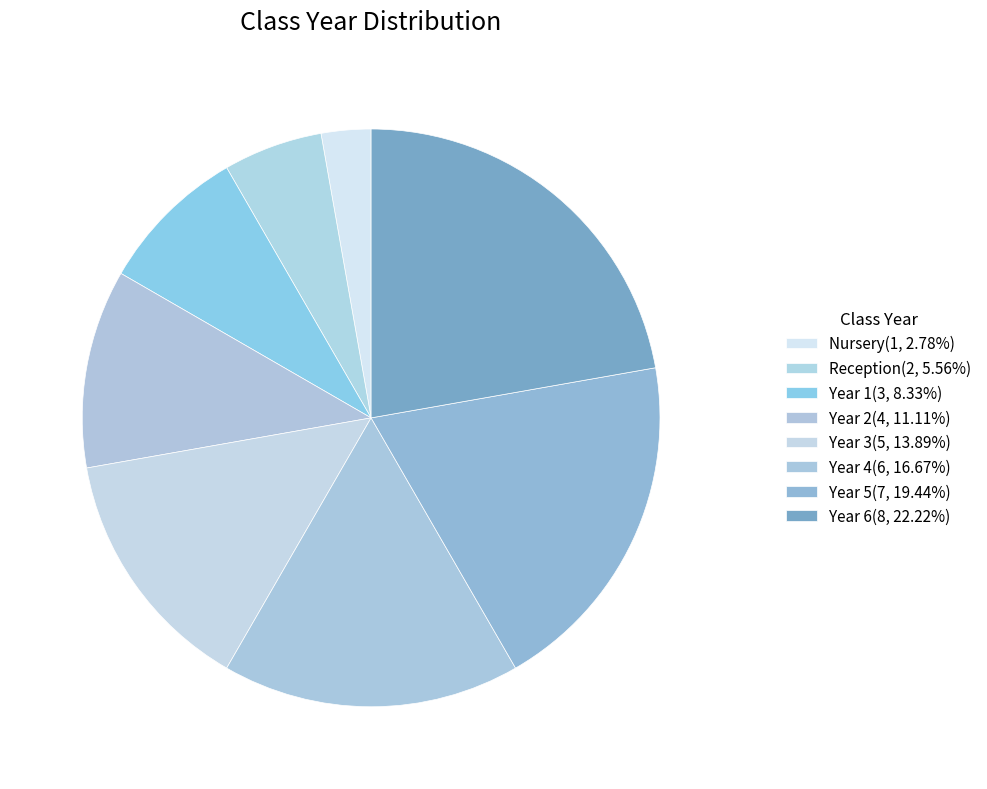

Count the number of slices in the pie.

8